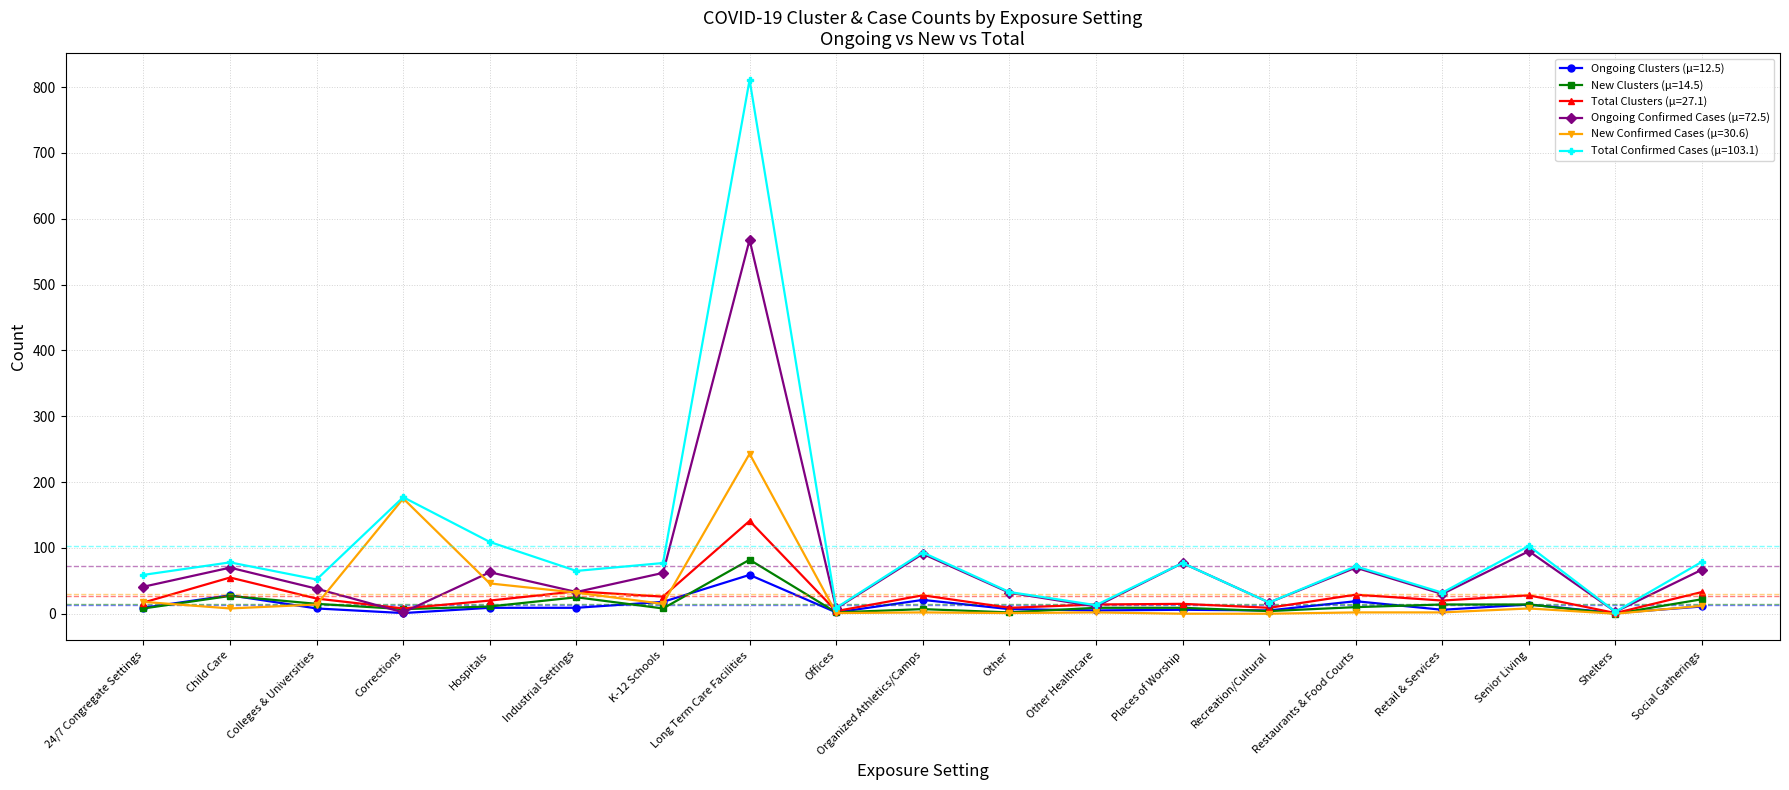

True or false: New Confirmed Cases (μ=30.6) has a value of 0 at Shelters.

True